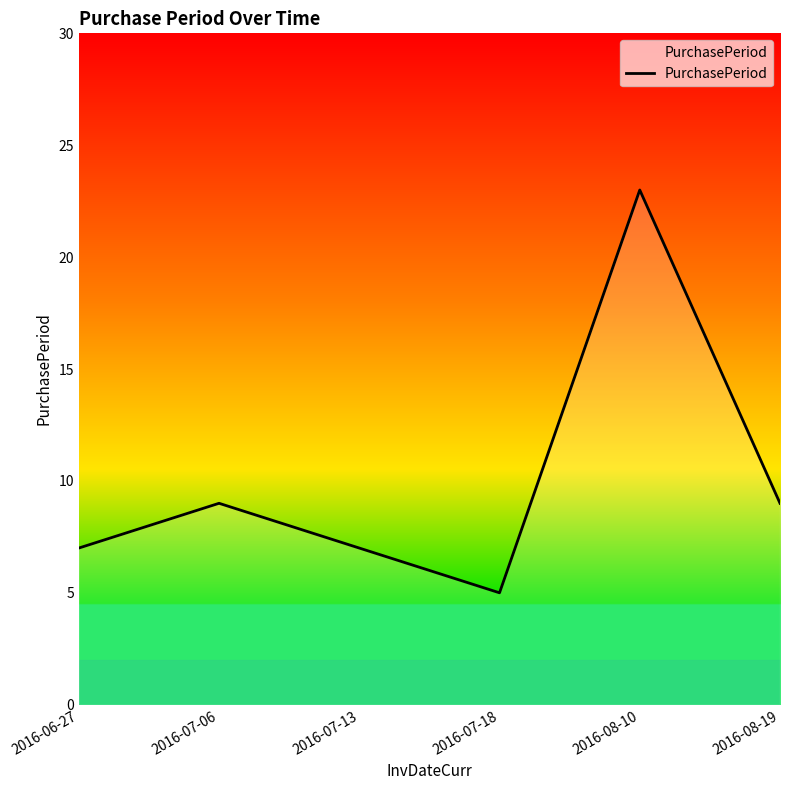

Reading left to right, transcribe all the data shown in this chart.

7	9	7	5	23	9